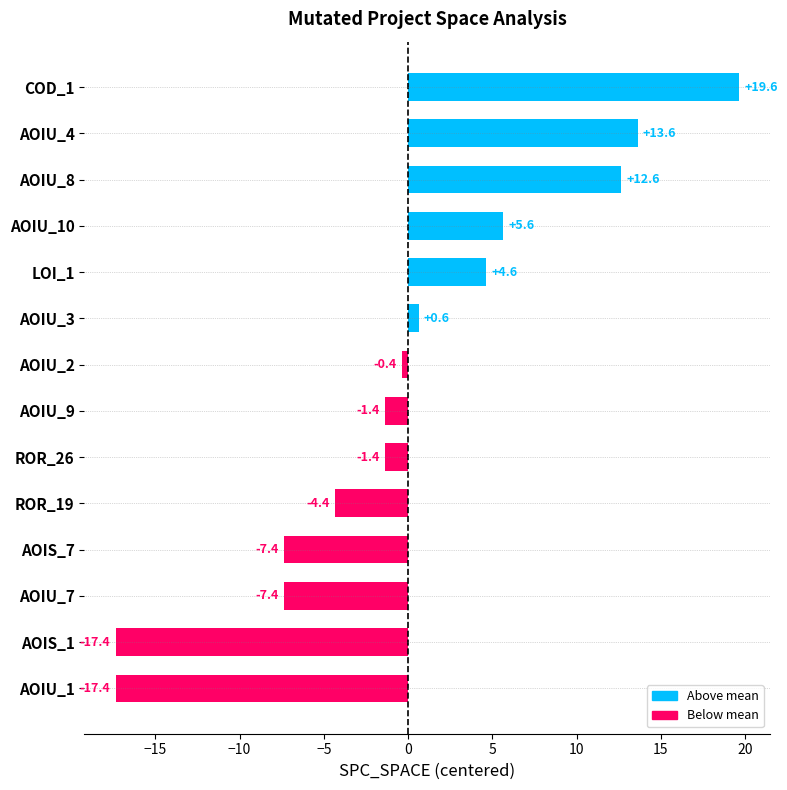

What is the difference between the second highest and minimum values?

31.0